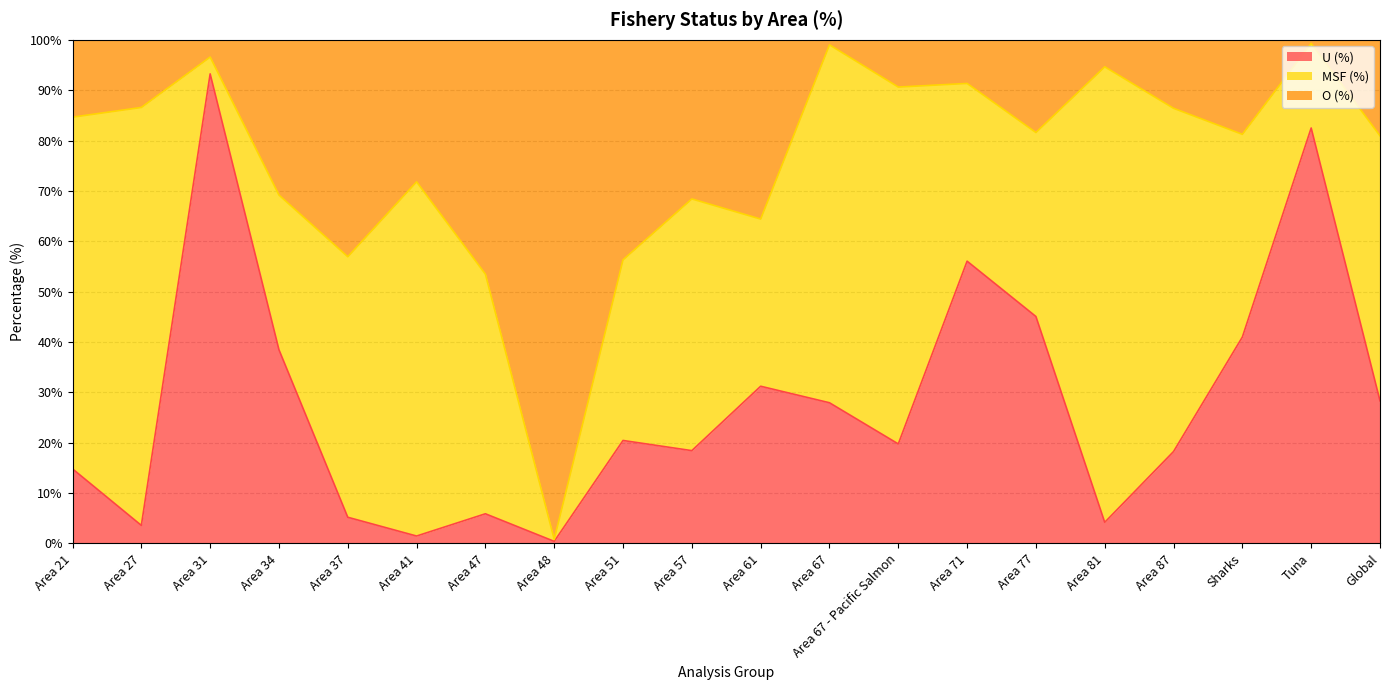

What is the total value across all series at Area 34?

100.0